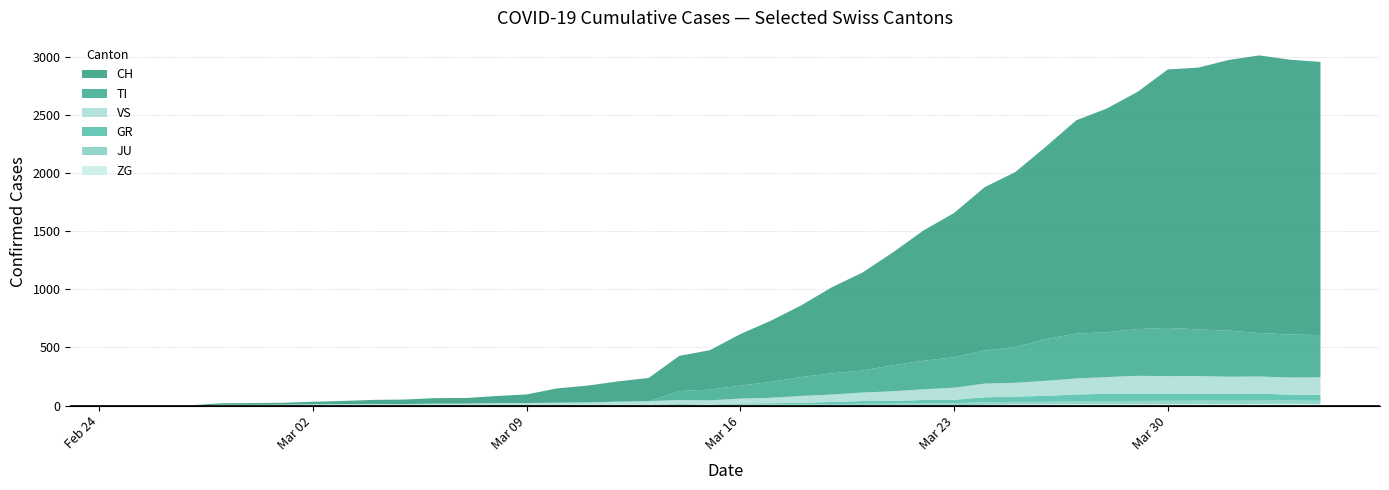

Reading left to right, transcribe all the data shown in this chart.

CH: 2020-02-25=0	2020-02-26=1	2020-02-27=2	2020-02-28=13	2020-02-29=15	2020-03-01=16	2020-03-02=22	2020-03-03=27	2020-03-04=35	2020-03-05=39	2020-03-06=47	2020-03-07=48	2020-03-08=61	2020-03-09=74	2020-03-10=123	2020-03-11=145	2020-03-12=174	2020-03-13=200	2020-03-14=303	2020-03-15=339	2020-03-16=443	2020-03-17=526	2020-03-18=617	2020-03-19=741	2020-03-20=842	2020-03-21=971	2020-03-22=1120	2020-03-23=1241	2020-03-24=1404	2020-03-25=1505	2020-03-26=1654	2020-03-27=1834	2020-03-28=1924	2020-03-29=2038	2020-03-30=2222	2020-03-31=2251	2020-04-01=2328	2020-04-02=2387	2020-04-03=2363	2020-04-04=2349
TI: 2020-02-25=0	2020-02-26=0	2020-02-27=0	2020-02-28=0	2020-02-29=0	2020-03-01=0	2020-03-02=0	2020-03-03=0	2020-03-04=0	2020-03-05=0	2020-03-06=0	2020-03-07=0	2020-03-08=0	2020-03-09=0	2020-03-10=0	2020-03-11=0	2020-03-12=0	2020-03-13=0	2020-03-14=77	2020-03-15=92	2020-03-16=112	2020-03-17=137	2020-03-18=163	2020-03-19=182	2020-03-20=190	2020-03-21=224	2020-03-22=246	2020-03-23=261	2020-03-24=285	2020-03-25=306	2020-03-26=358	2020-03-27=386	2020-03-28=385	2020-03-29=402	2020-03-30=415	2020-03-31=401	2020-04-01=396	2020-04-02=374	2020-04-03=370	2020-04-04=363
GR: 2020-02-25=0	2020-02-26=0	2020-02-27=0	2020-02-28=0	2020-02-29=0	2020-03-01=0	2020-03-02=0	2020-03-03=0	2020-03-04=0	2020-03-05=0	2020-03-06=0	2020-03-07=0	2020-03-08=0	2020-03-09=0	2020-03-10=0	2020-03-11=0	2020-03-12=0	2020-03-13=0	2020-03-14=6	2020-03-15=0	2020-03-16=9	2020-03-17=9	2020-03-18=13	2020-03-19=18	2020-03-20=24	2020-03-21=24	2020-03-22=27	2020-03-23=29	2020-03-24=43	2020-03-25=45	2020-03-26=52	2020-03-27=58	2020-03-28=63	2020-03-29=63	2020-03-30=58	2020-03-31=58	2020-04-01=59	2020-04-02=60	2020-04-03=51	2020-04-04=52
JU: 2020-02-25=0	2020-02-26=0	2020-02-27=1	2020-02-28=1	2020-02-29=1	2020-03-01=1	2020-03-02=1	2020-03-03=1	2020-03-04=1	2020-03-05=2	2020-03-06=5	2020-03-07=5	2020-03-08=5	2020-03-09=5	2020-03-10=5	2020-03-11=6	2020-03-12=6	2020-03-13=8	2020-03-14=8	2020-03-15=9	2020-03-16=9	2020-03-17=11	2020-03-18=11	2020-03-19=12	2020-03-20=14	2020-03-21=13	2020-03-22=18	2020-03-23=18	2020-03-24=22	2020-03-25=23	2020-03-26=22	2020-03-27=25	2020-03-28=27	2020-03-29=28	2020-03-30=28	2020-03-31=29	2020-04-01=29	2020-04-02=29	2020-04-03=28	2020-04-04=27
VS: 2020-02-25=0	2020-02-26=0	2020-02-27=0	2020-02-28=6	2020-02-29=6	2020-03-01=7	2020-03-02=10	2020-03-03=12	2020-03-04=13	2020-03-05=11	2020-03-06=12	2020-03-07=12	2020-03-08=16	2020-03-09=17	2020-03-10=20	2020-03-11=21	2020-03-12=28	2020-03-13=30	2020-03-14=34	2020-03-15=36	2020-03-16=42	2020-03-17=47	2020-03-18=59	2020-03-19=64	2020-03-20=73	2020-03-21=83	2020-03-22=92	2020-03-23=104	2020-03-24=118	2020-03-25=119	2020-03-26=129	2020-03-27=138	2020-03-28=143	2020-03-29=153	2020-03-30=154	2020-03-31=153	2020-04-01=147	2020-04-02=147	2020-04-03=147	2020-04-04=150
ZG: 2020-02-25=0	2020-02-26=0	2020-02-27=0	2020-02-28=0	2020-02-29=0	2020-03-01=0	2020-03-02=0	2020-03-03=0	2020-03-04=0	2020-03-05=0	2020-03-06=0	2020-03-07=0	2020-03-08=0	2020-03-09=0	2020-03-10=0	2020-03-11=0	2020-03-12=0	2020-03-13=0	2020-03-14=0	2020-03-15=0	2020-03-16=0	2020-03-17=0	2020-03-18=0	2020-03-19=1	2020-03-20=1	2020-03-21=3	2020-03-22=3	2020-03-23=3	2020-03-24=6	2020-03-25=9	2020-03-26=10	2020-03-27=12	2020-03-28=12	2020-03-29=12	2020-03-30=13	2020-03-31=14	2020-04-01=13	2020-04-02=14	2020-04-03=15	2020-04-04=14